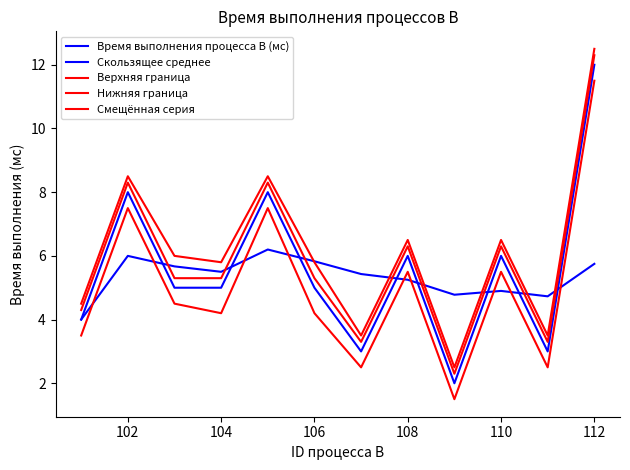

How many distinct data groups are displayed?

5